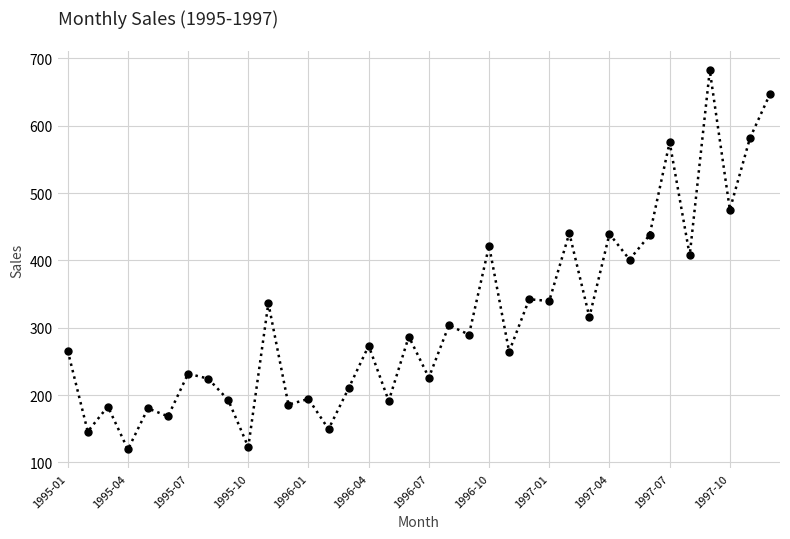

What is the difference between the maximum and minimum values?

562.7